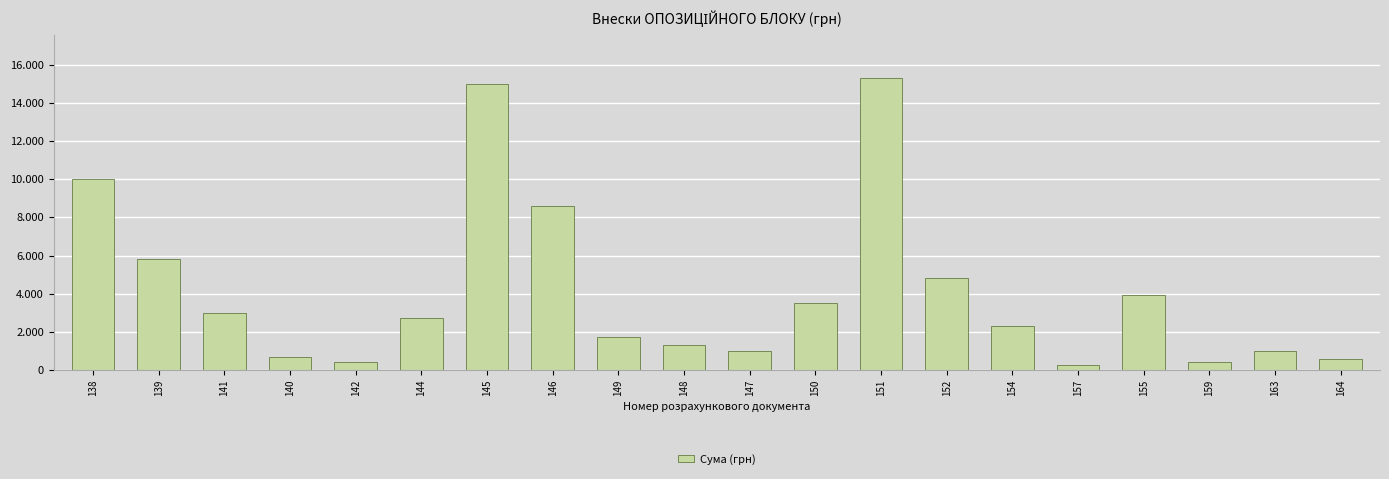

Are the bars horizontal?

No